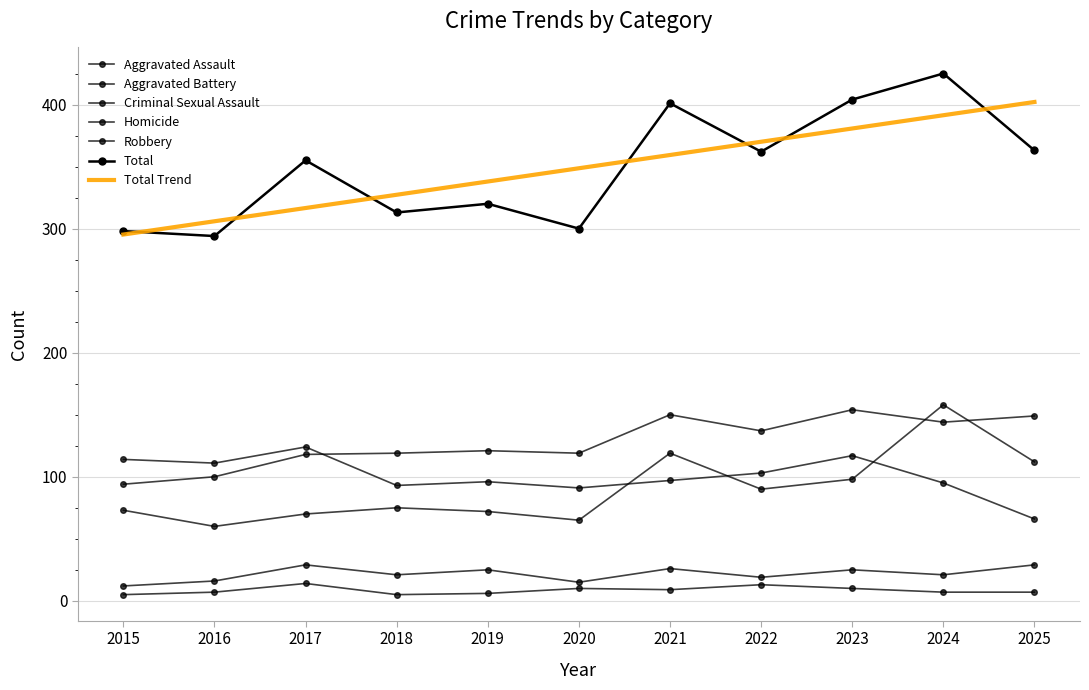

Is it true that Aggravated Assault equals 73 at 2015?

True